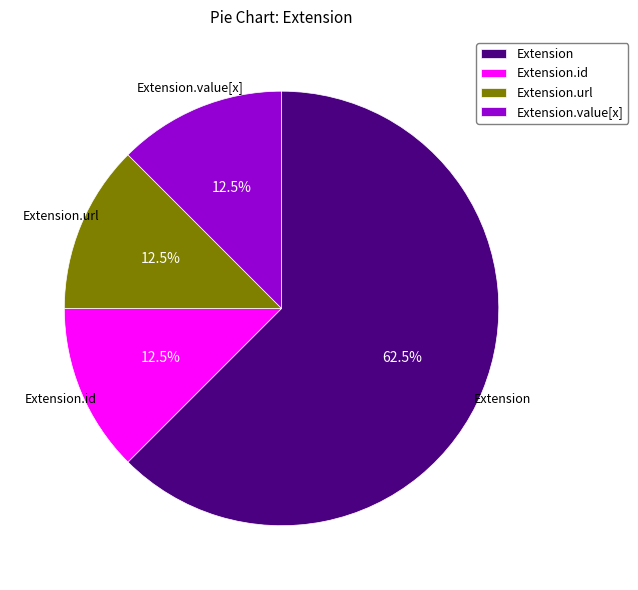

Between Extension and Extension.value[x], which is larger?

Extension